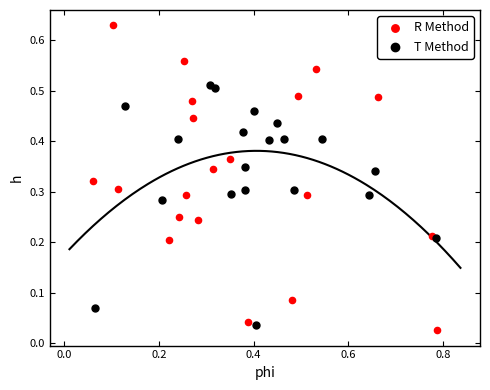

Which series reaches the maximum Y coordinate?

R Method